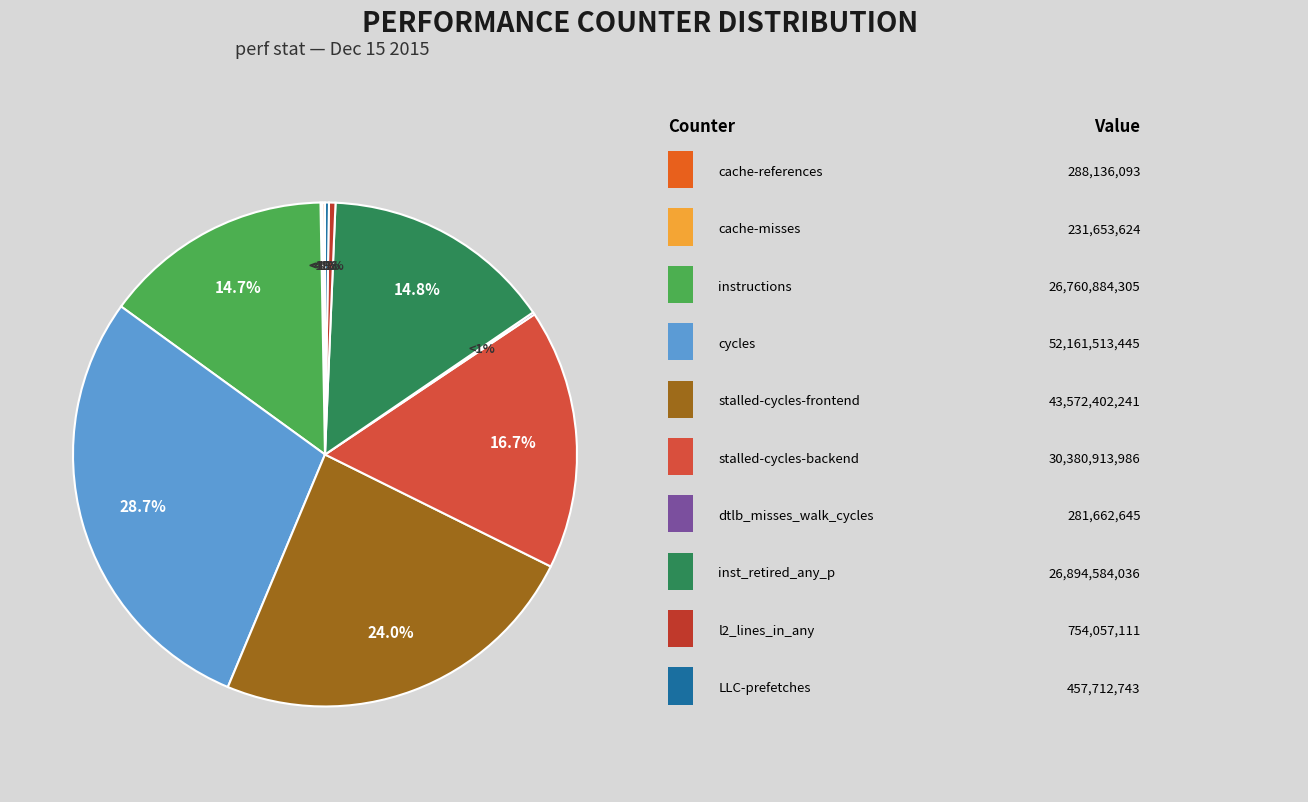

Does stalled-cycles-frontend represent more than half of the total?

No